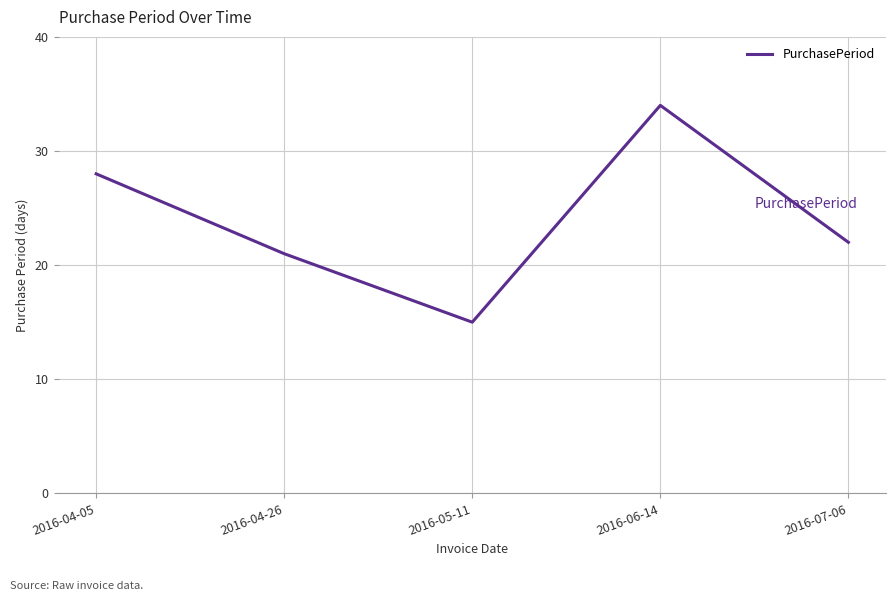

Is it true that the value at 2016-05-11 is 24?

False